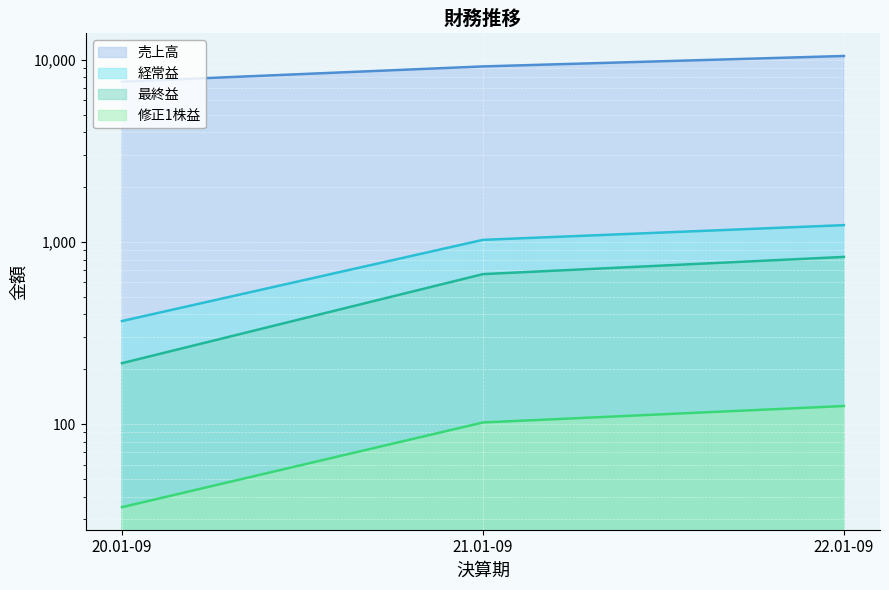

What position from the left is 22.01-09?

3